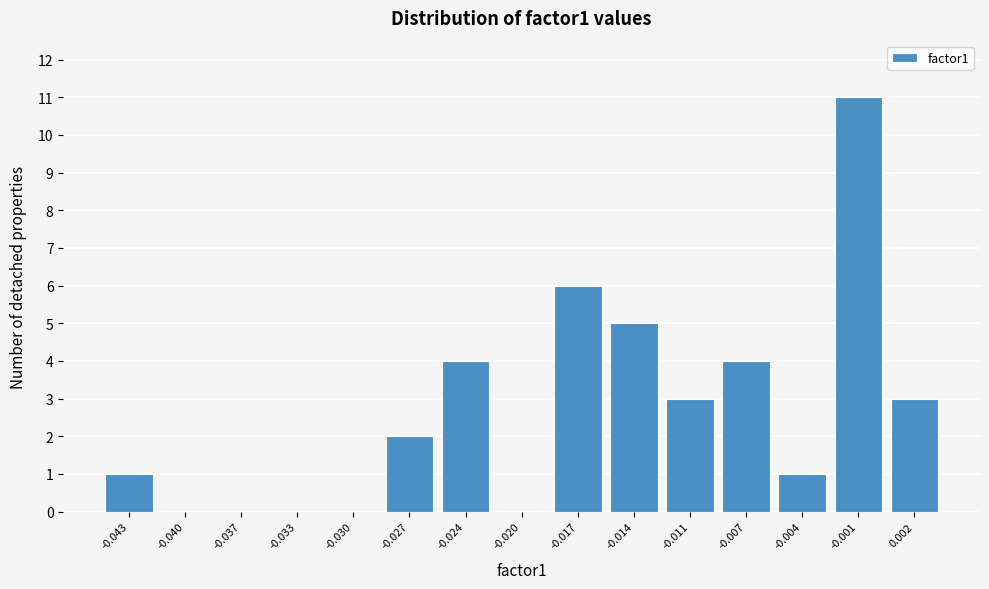

Reading left to right, extract all data points from this chart.

-0.043=1	-0.040=0	-0.037=0	-0.033=0	-0.030=0	-0.027=2	-0.024=4	-0.020=0	-0.017=6	-0.014=5	-0.011=3	-0.007=4	-0.004=1	-0.001=11	0.002=3